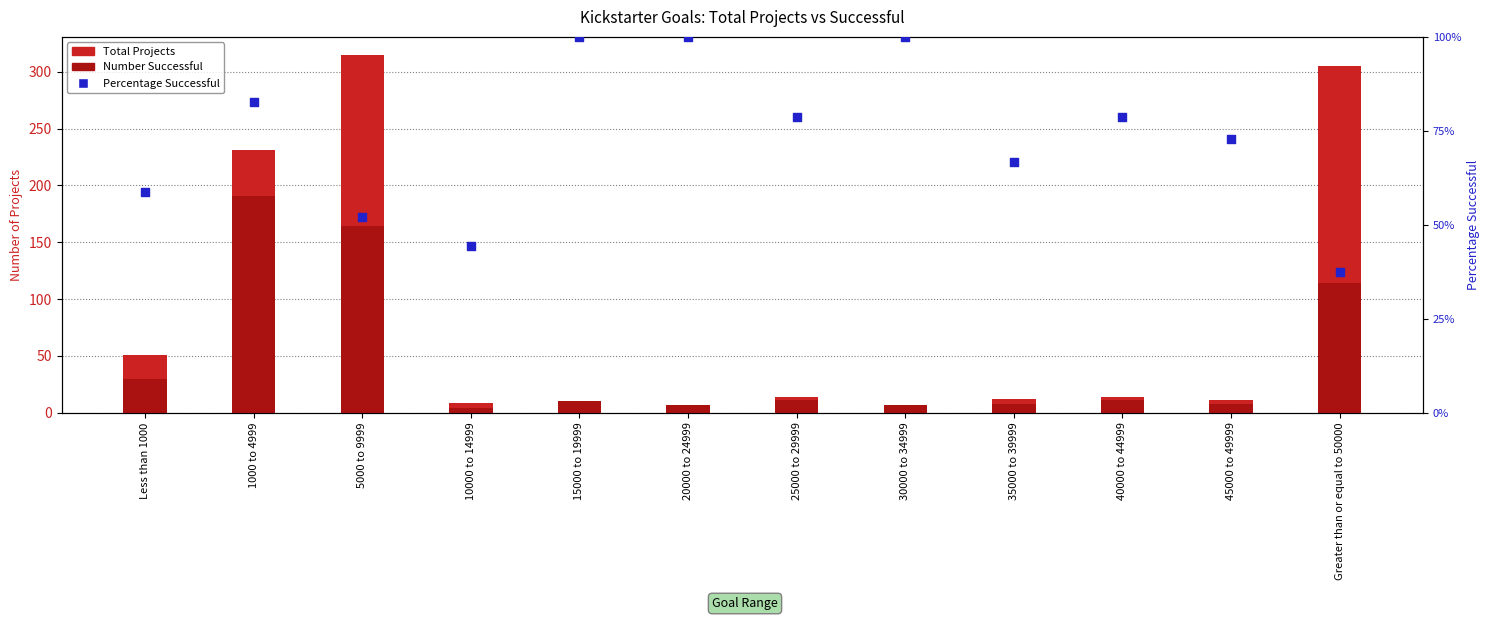

At which category is the sum across all series the highest?

5000 to 9999